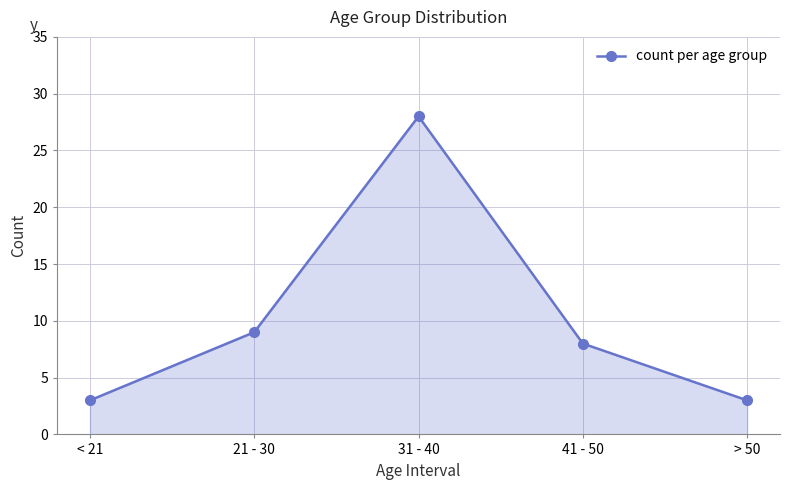

Read the value at < 21, to the nearest 5.

5